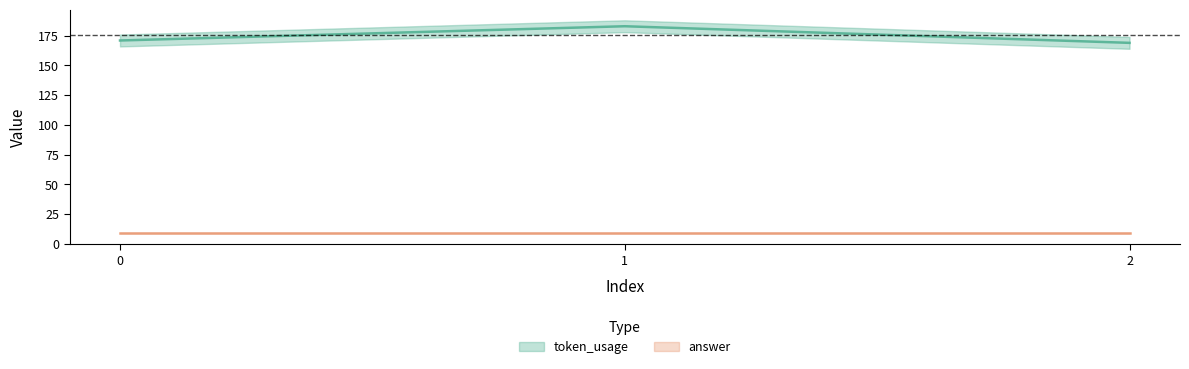

At which category does the chart reach its peak across all series?

1